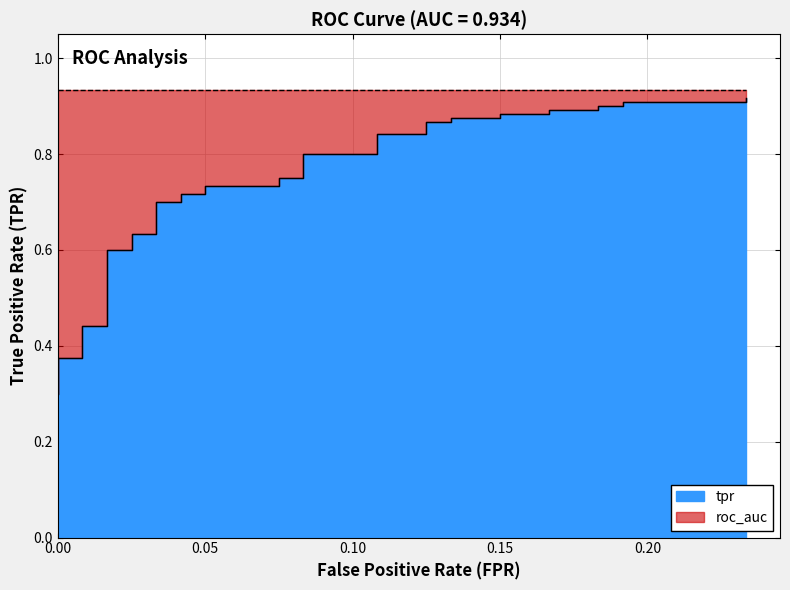

What is the sum of the values at 0.00 and 35?

1.2